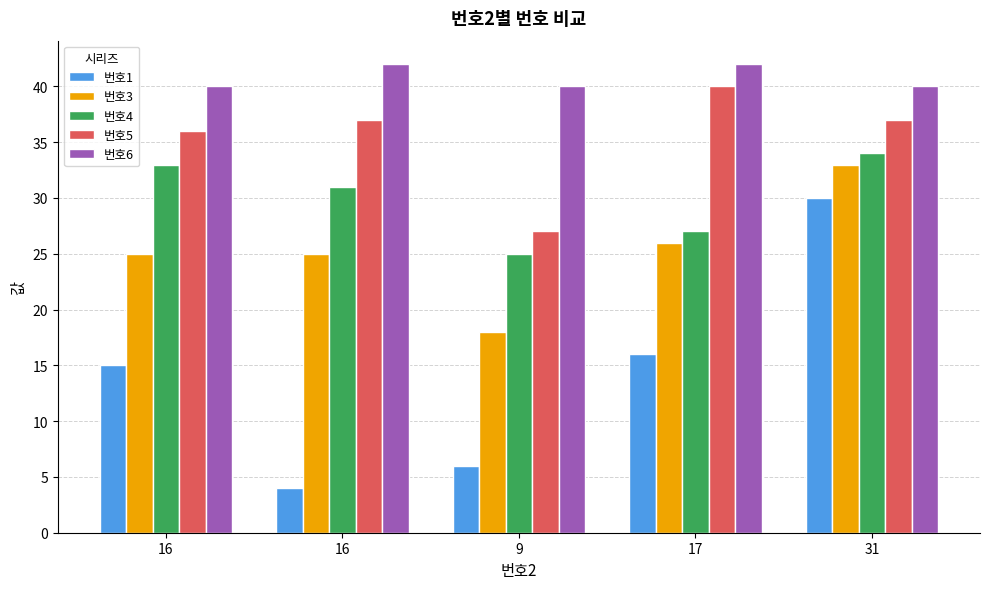

What is the sum of all 번호4 values?

150